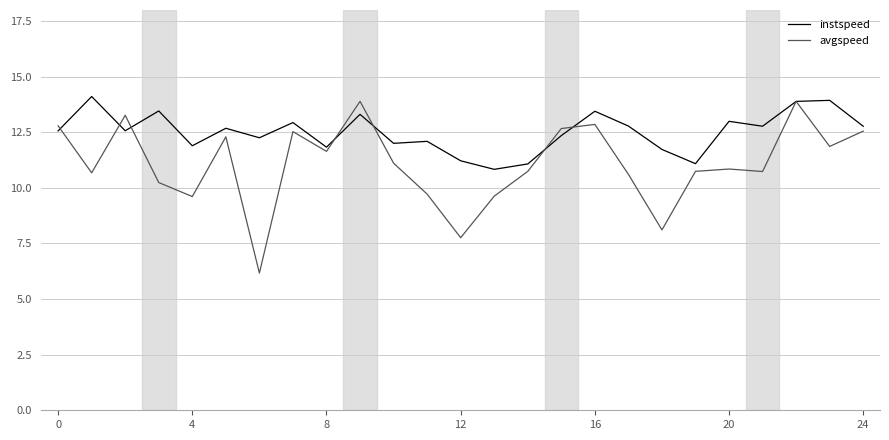

List the series in order of their overall mean, lowest first.

avgspeed, instspeed